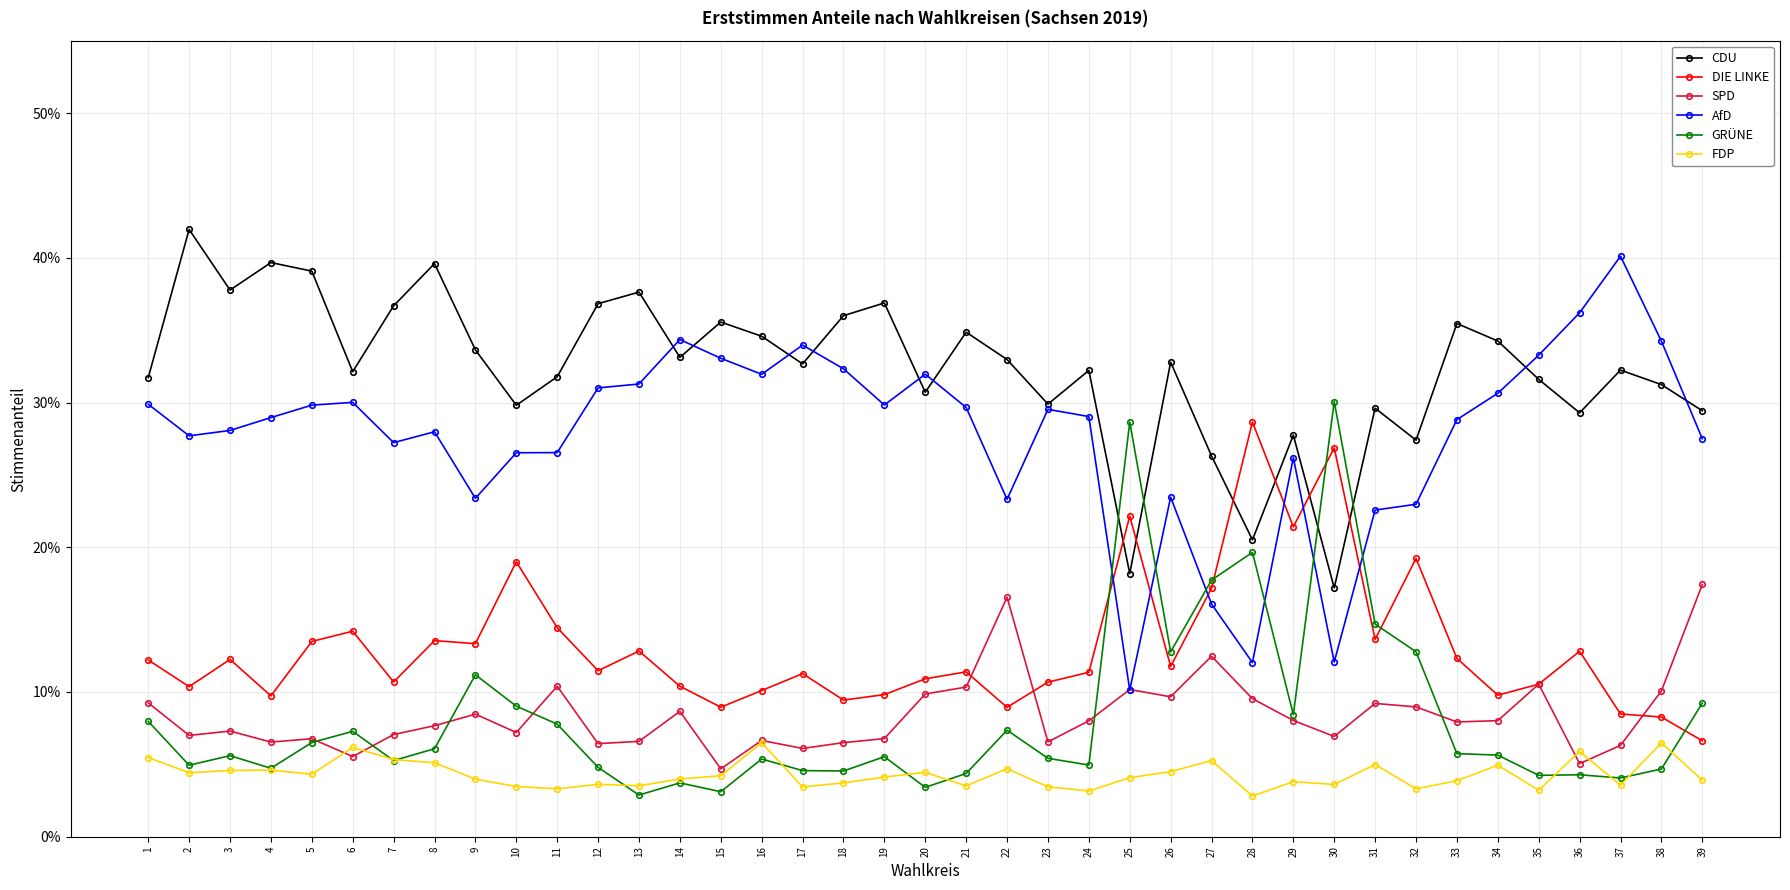

Which series has the widest spread of values?

AfD